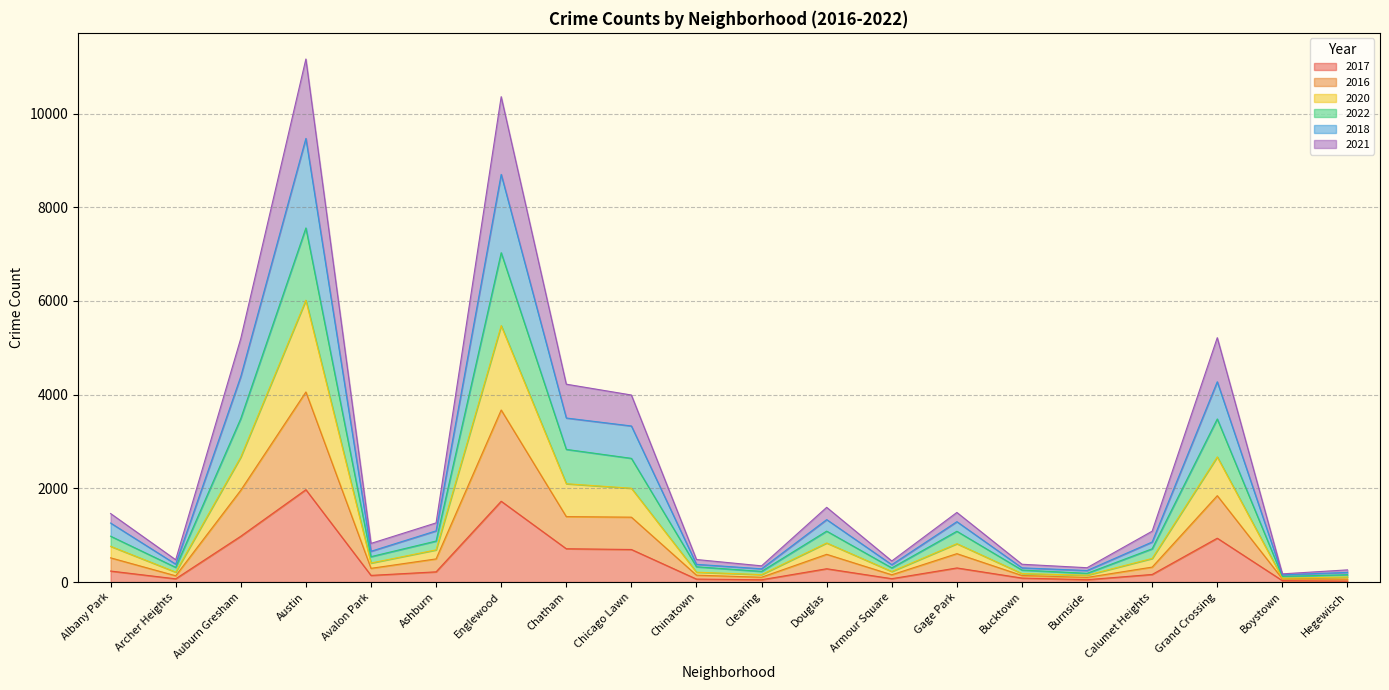

Which category has the highest value in the 2017 series?

Austin